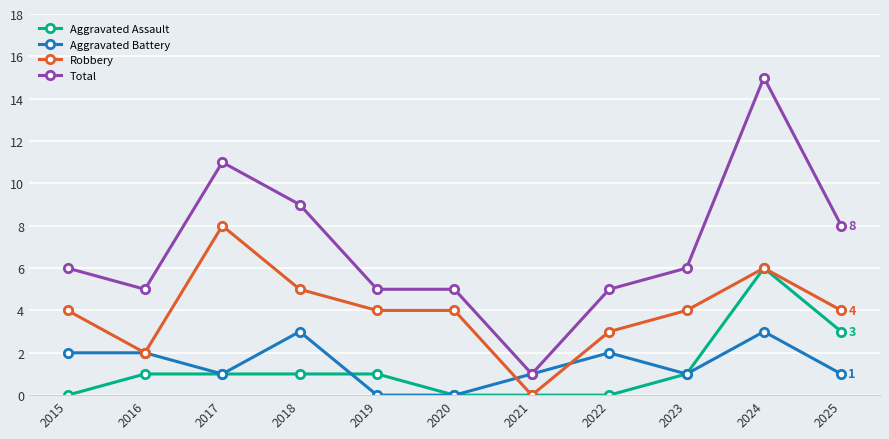

Reading left to right, extract all data points from this chart.

Aggravated Assault: 2015=0	2016=1	2017=1	2018=1	2019=1	2020=0	2021=0	2022=0	2023=1	2024=6	2025=3
Aggravated Battery: 2015=2	2016=2	2017=1	2018=3	2019=0	2020=0	2021=1	2022=2	2023=1	2024=3	2025=1
Robbery: 2015=4	2016=2	2017=8	2018=5	2019=4	2020=4	2021=0	2022=3	2023=4	2024=6	2025=4
Total: 2015=6	2016=5	2017=11	2018=9	2019=5	2020=5	2021=1	2022=5	2023=6	2024=15	2025=8